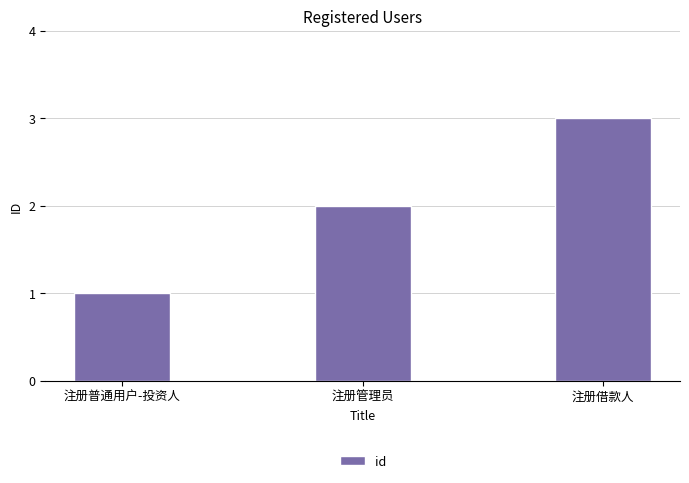

Between 注册普通用户-投资人 and 注册借款人, which is larger?

注册借款人